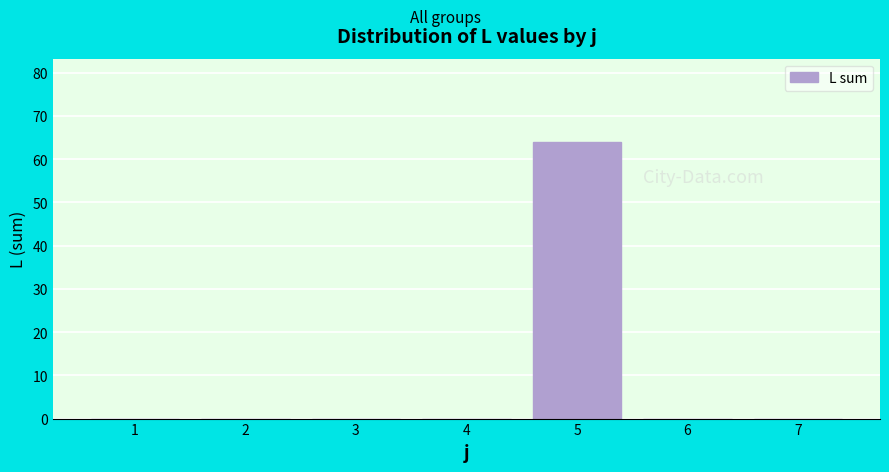

Reading left to right, transcribe all the data shown in this chart.

1=0	2=0	3=0	4=0	5=64	6=0	7=0